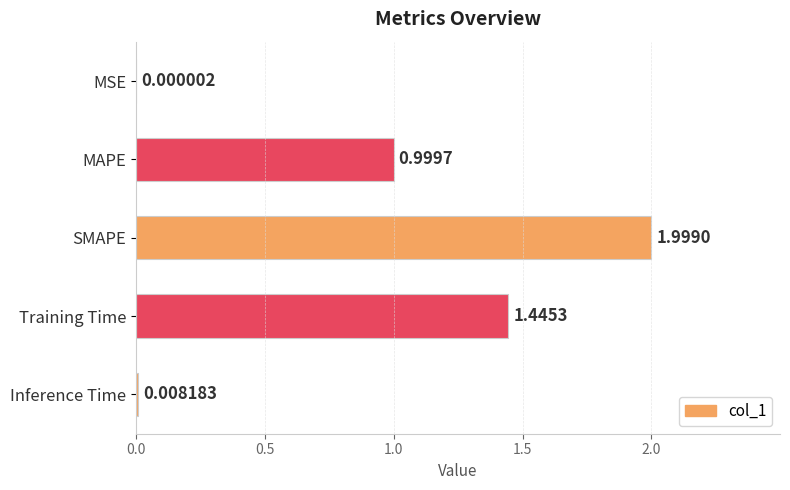

What is the sum of all values?

4.5